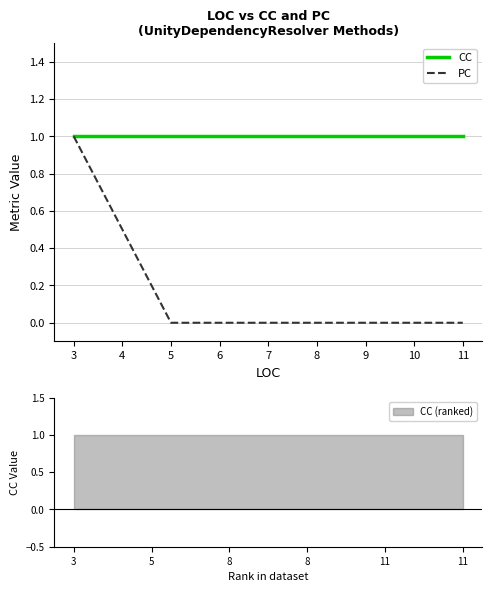

What are all the series names shown in the legend?

CC, PC